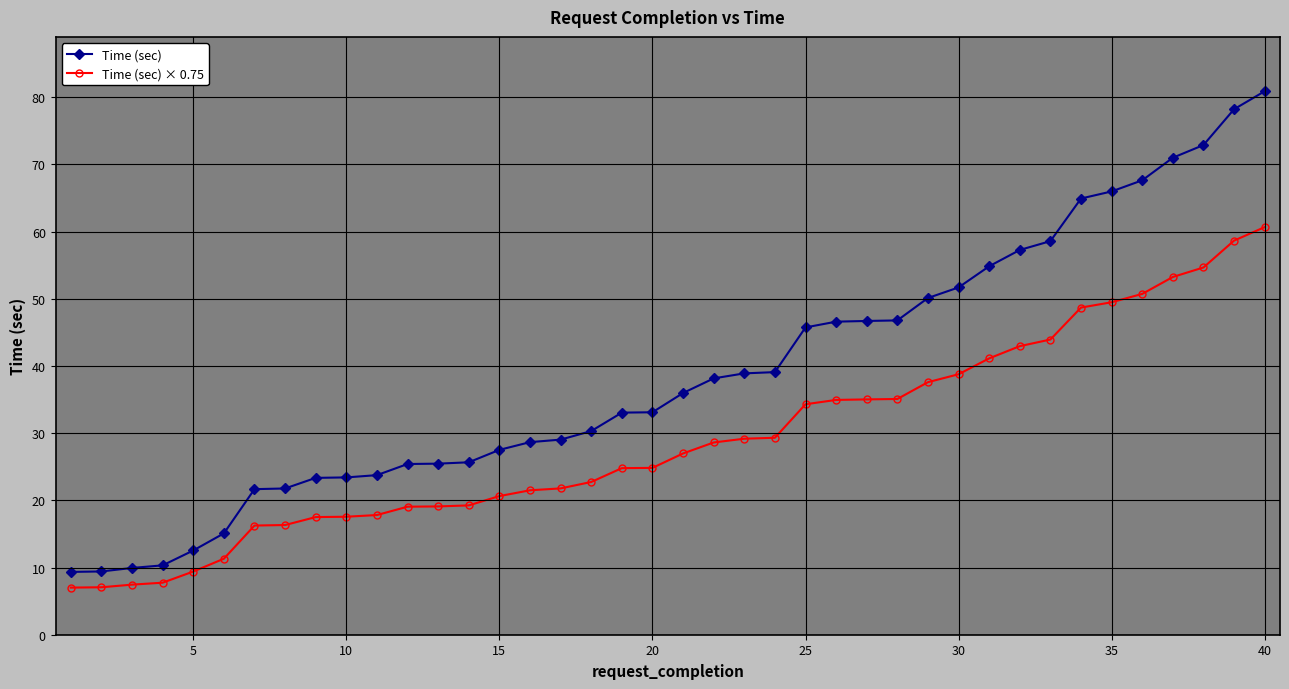

Which series has the widest spread of values?

Time (sec)